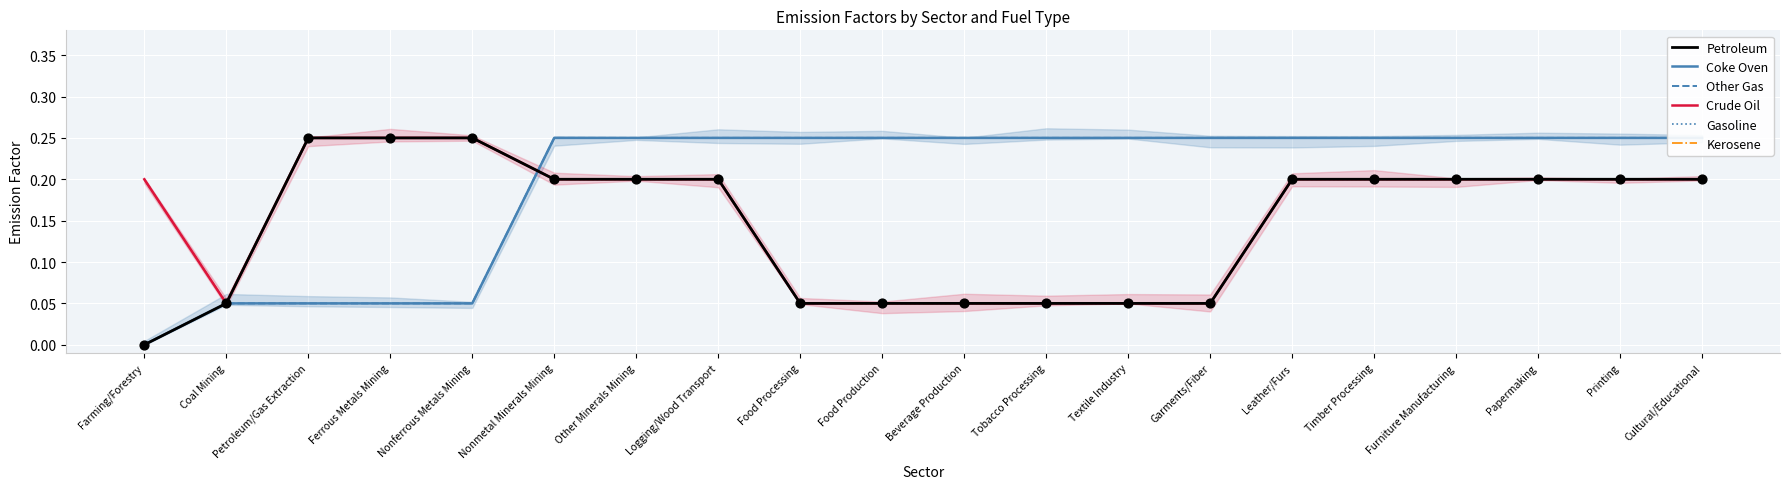

Which series contains the highest Y value?

Petroleum